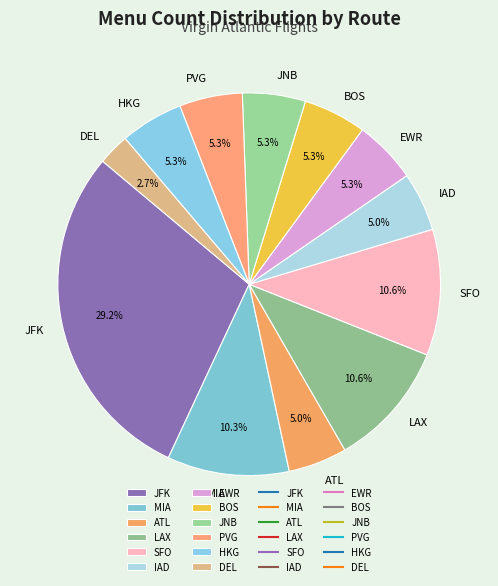

Does PVG account for over 50% of the chart?

No